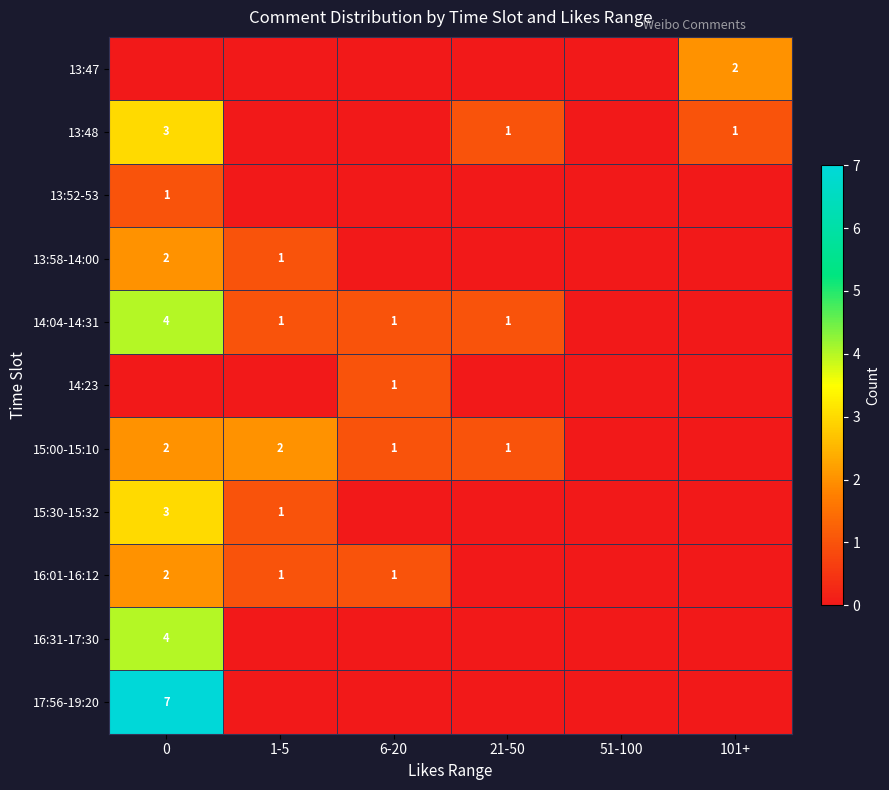

The value of 13:48 at 21-50 is 2. True or false?

False